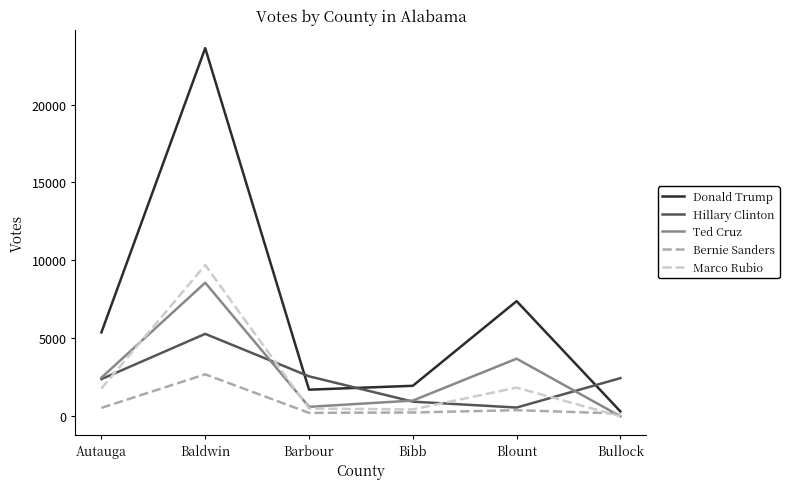

What is the approximate value of Donald Trump at Blount, to the nearest 50?

7400